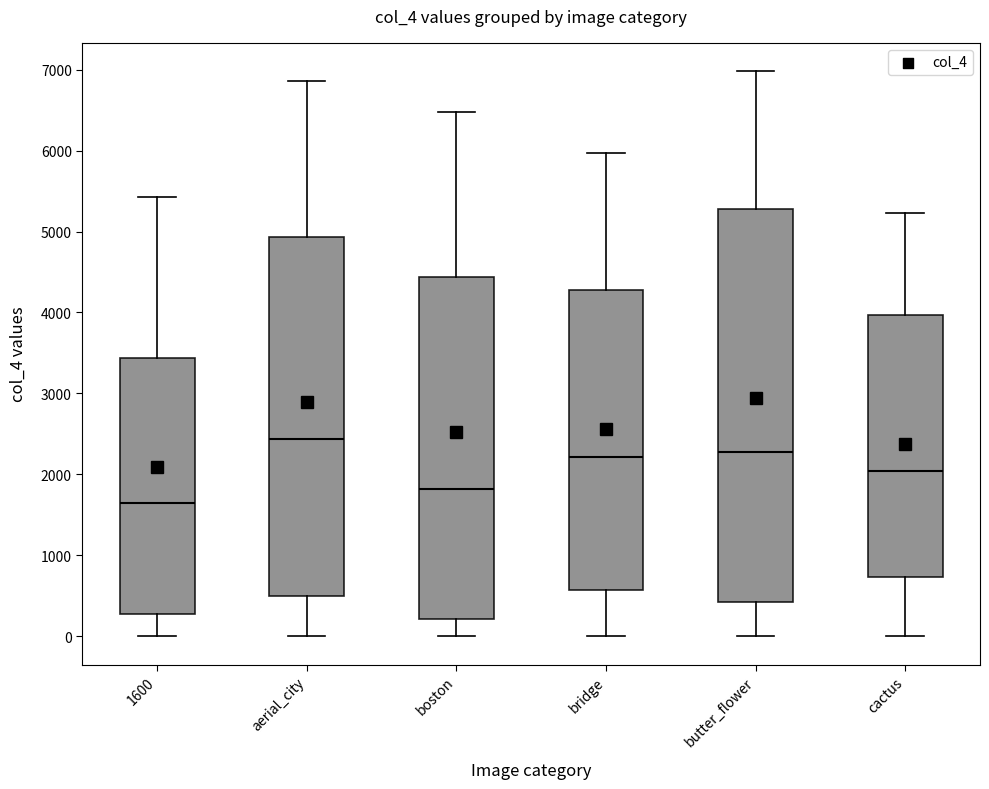

Comparing the boxes themselves (not the whiskers), which one is the tallest?

butter_flower